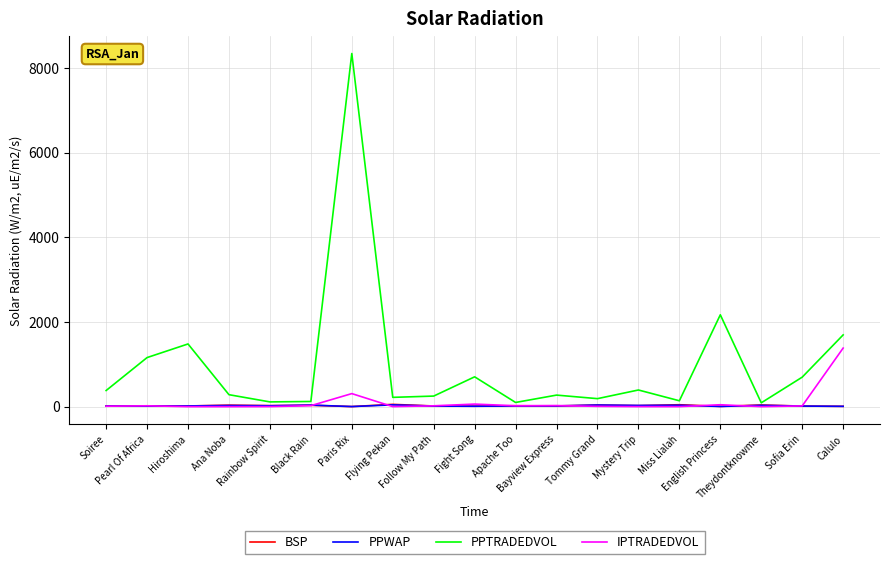

Does the chart display data point markers on the line(s)?

No